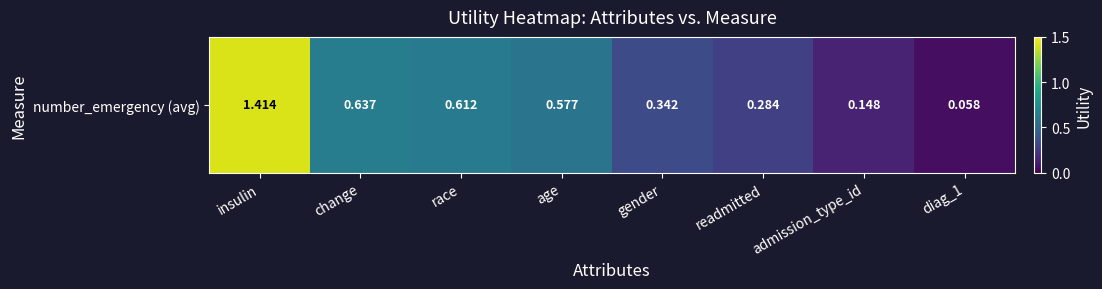

What is the difference between the second highest and second lowest values?

0.5